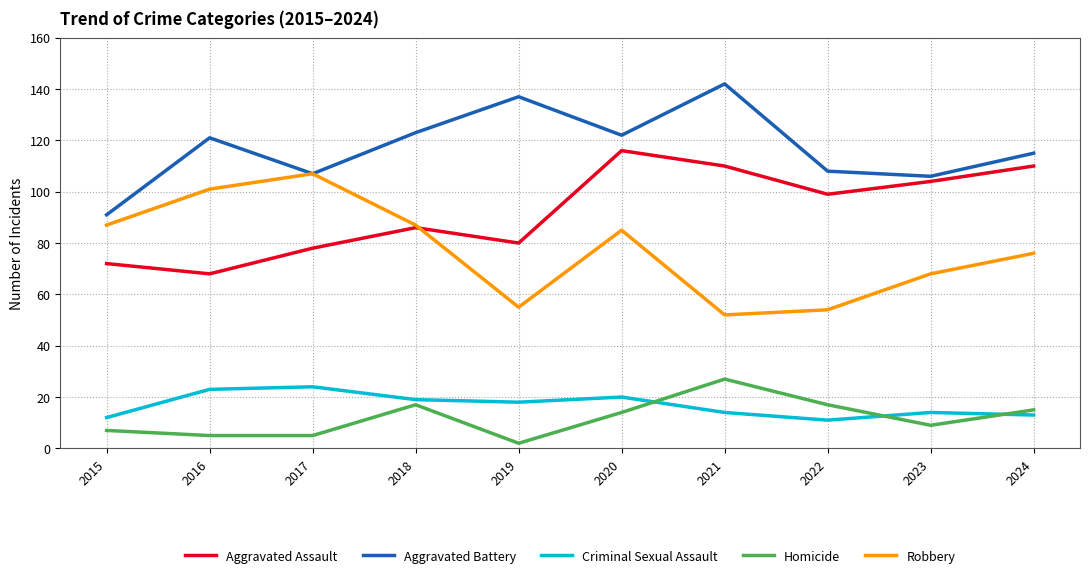

Count the number of data series in this chart.

5